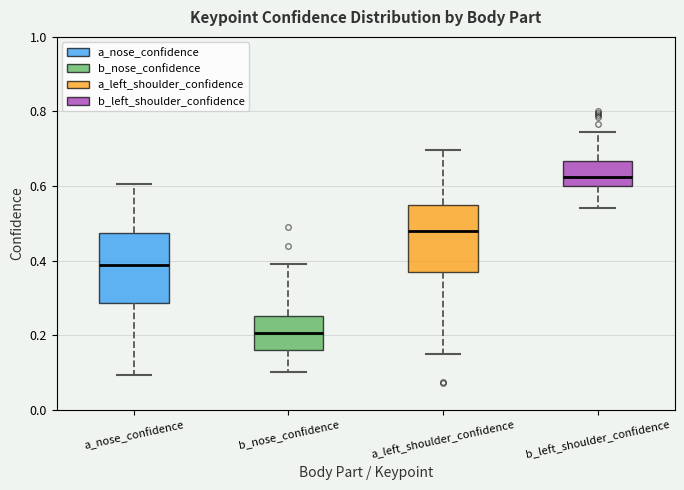

Reading left to right, read every box against the y-axis: the position of its median line, the range the box covers, and the ends of its whiskers. The values are not printed on the chart, so give them approximately, as read against the axis.

a_nose_confidence: median 0.38, box 0.28 to 0.48, whiskers 0.10 to 0.60
b_nose_confidence: median 0.20, box 0.16 to 0.26, whiskers 0.10 to 0.40
a_left_shoulder_confidence: median 0.48, box 0.36 to 0.54, whiskers 0.16 to 0.70
b_left_shoulder_confidence: median 0.62, box 0.60 to 0.66, whiskers 0.54 to 0.74